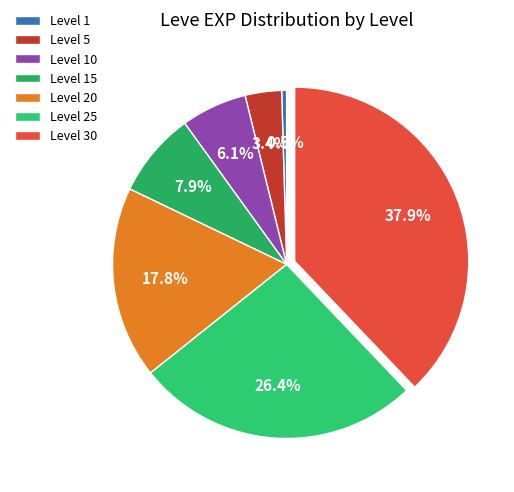

To the nearest percent, what is the average slice percentage?

14%